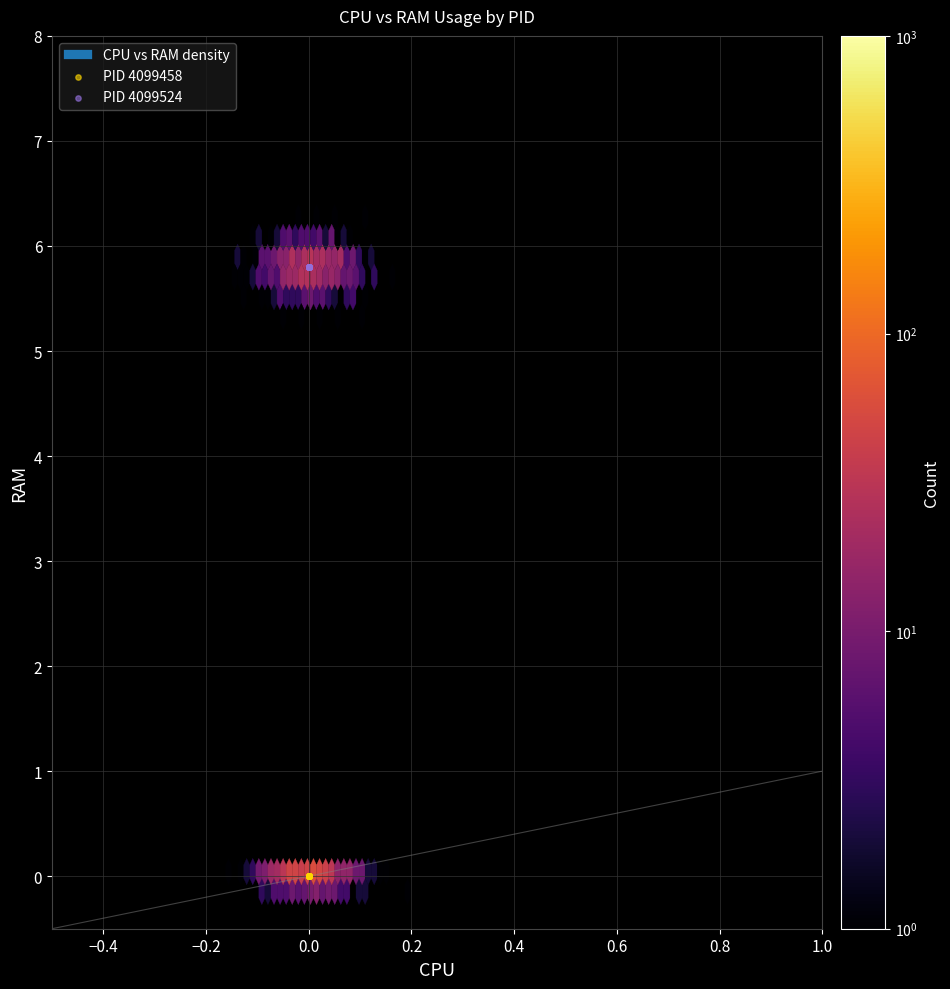

Which series contains the highest Y value?

PID 4099524